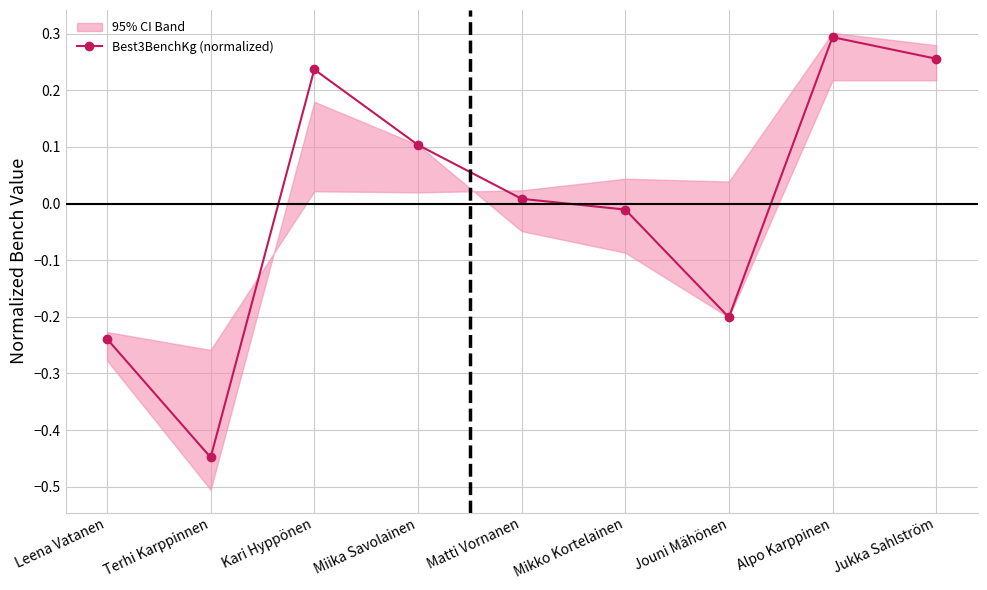

True or false: the data shows -0.2 at Jouni Mähönen.

True